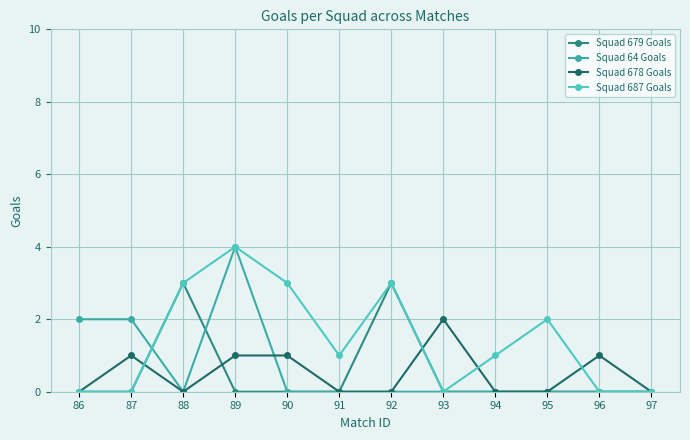

What are all the series names shown in the legend?

Squad 679 Goals, Squad 64 Goals, Squad 678 Goals, Squad 687 Goals